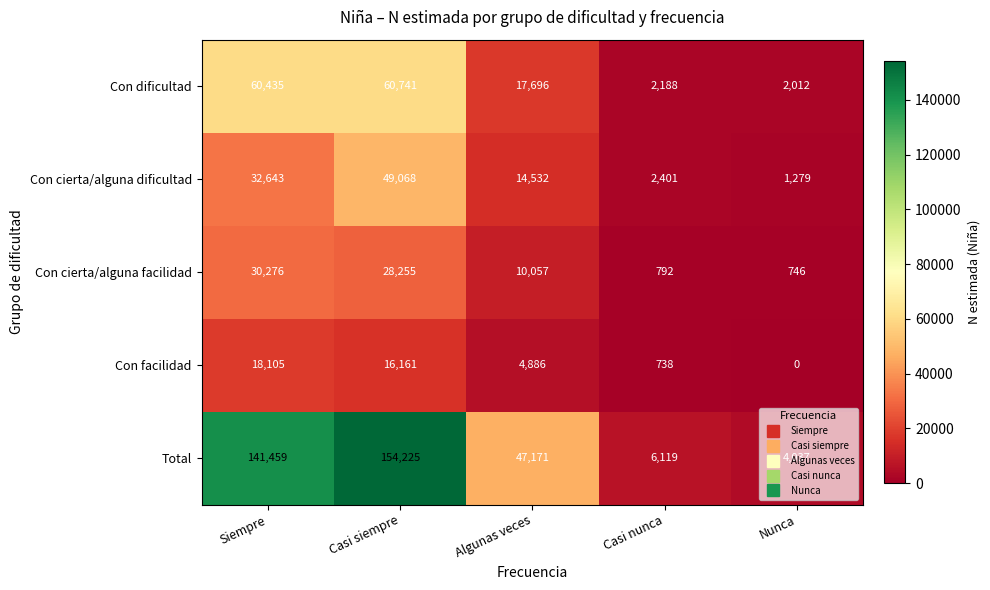

What is the lowest value of the Con cierta/alguna facilidad series?

746